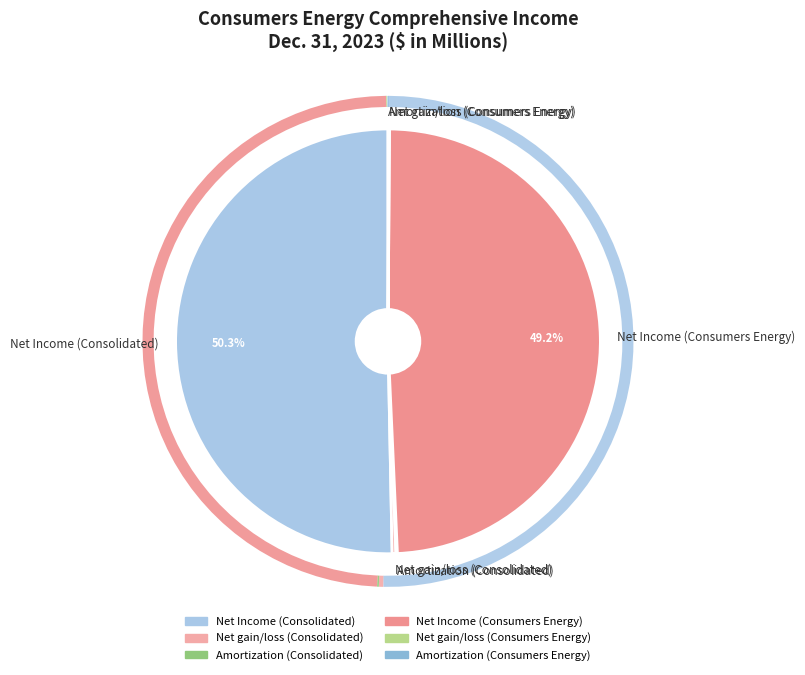

Which category has the biggest portion of the pie?

Net Income (Consolidated)